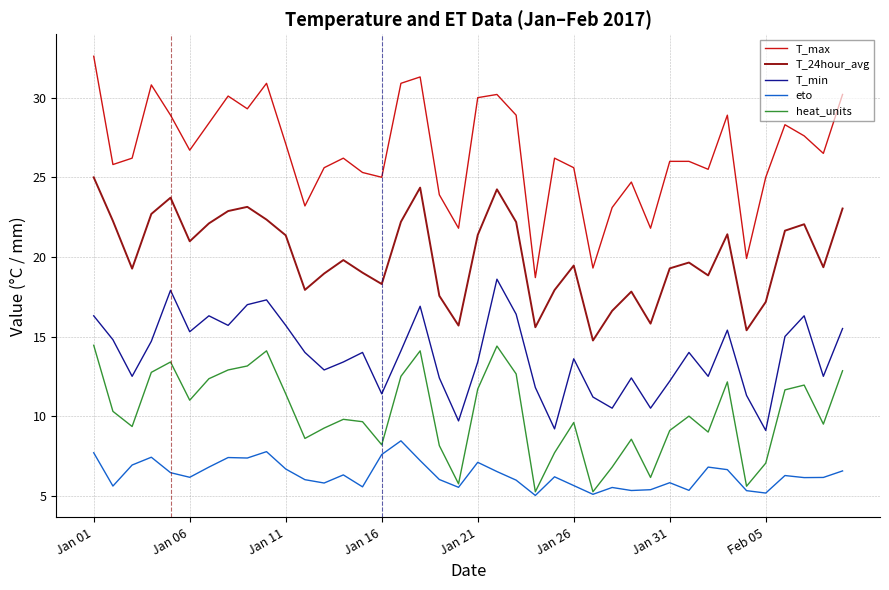

What is the maximum value shown in the chart?

32.6